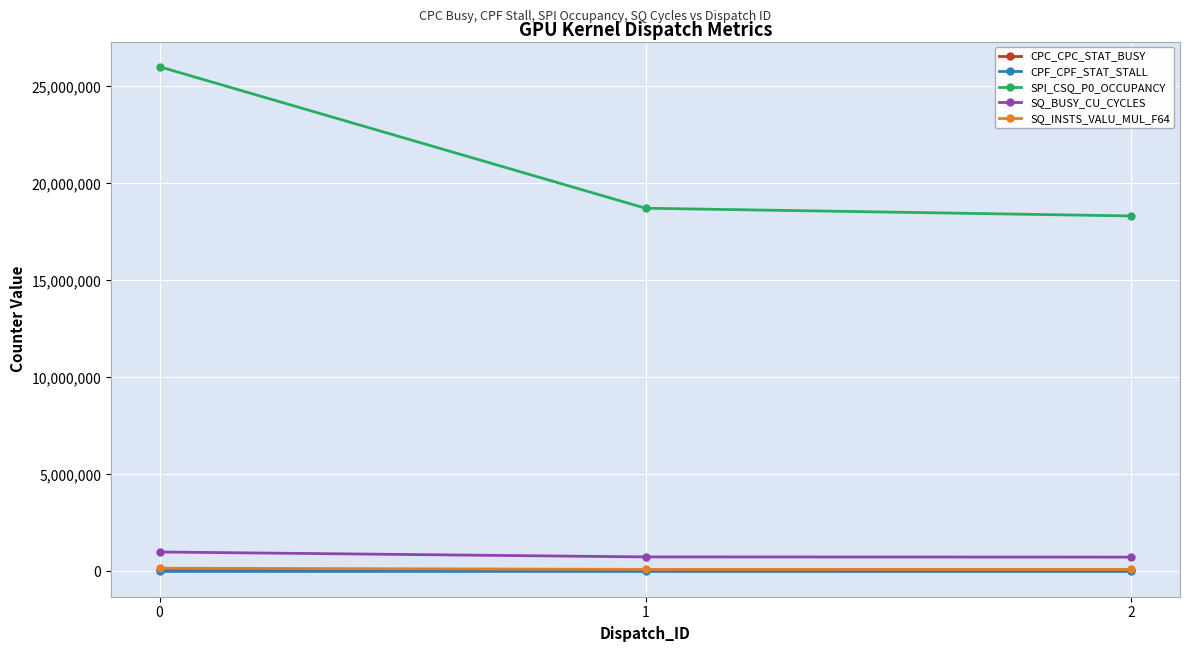

Is it true that SQ_BUSY_CU_CYCLES equals 1005075 at 0?

True